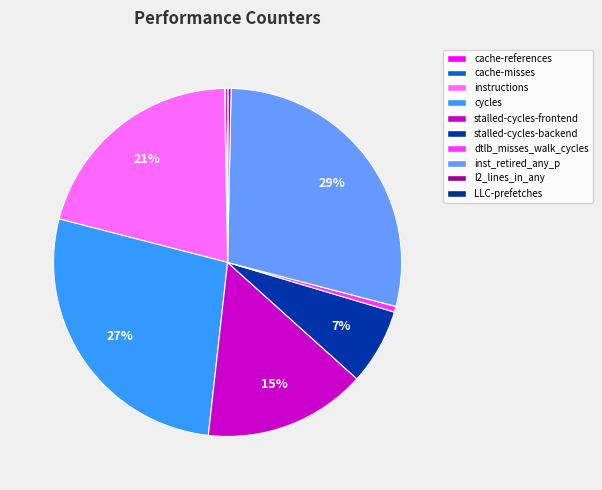

Which slice is the smallest?

LLC-prefetches